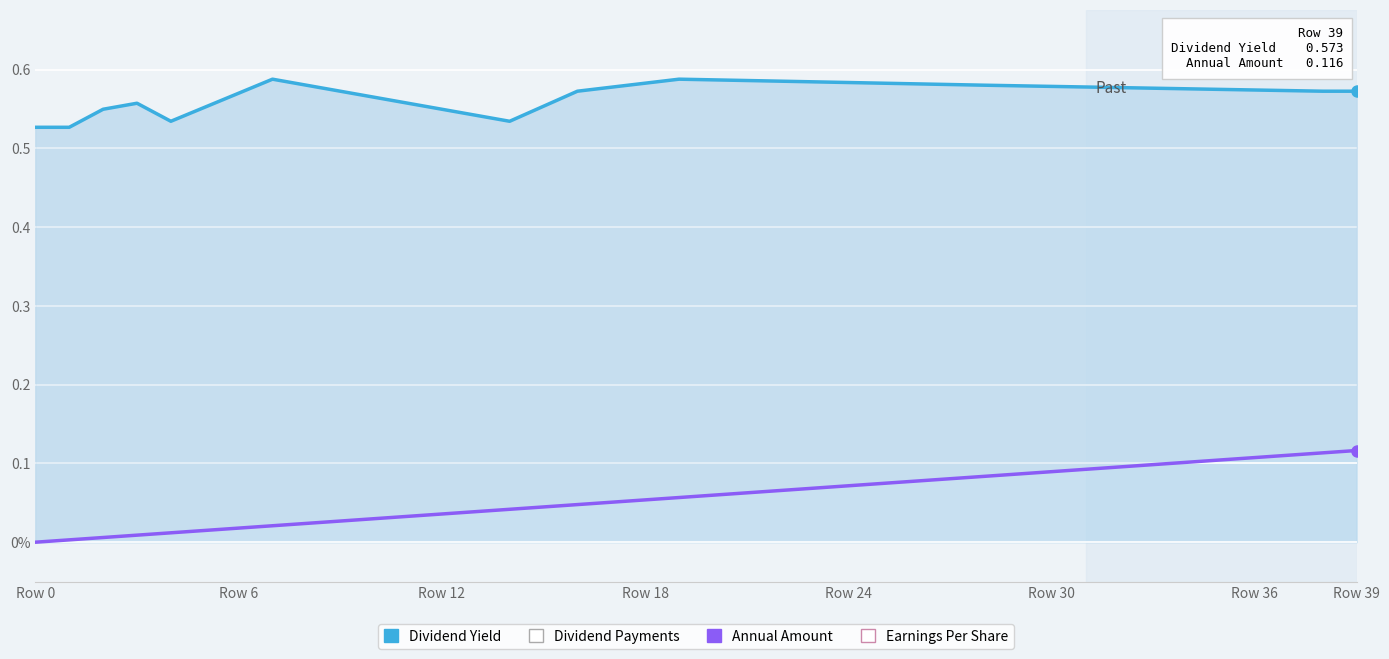

What are all the series names shown in the legend?

Dividend Yield, Annual Amount